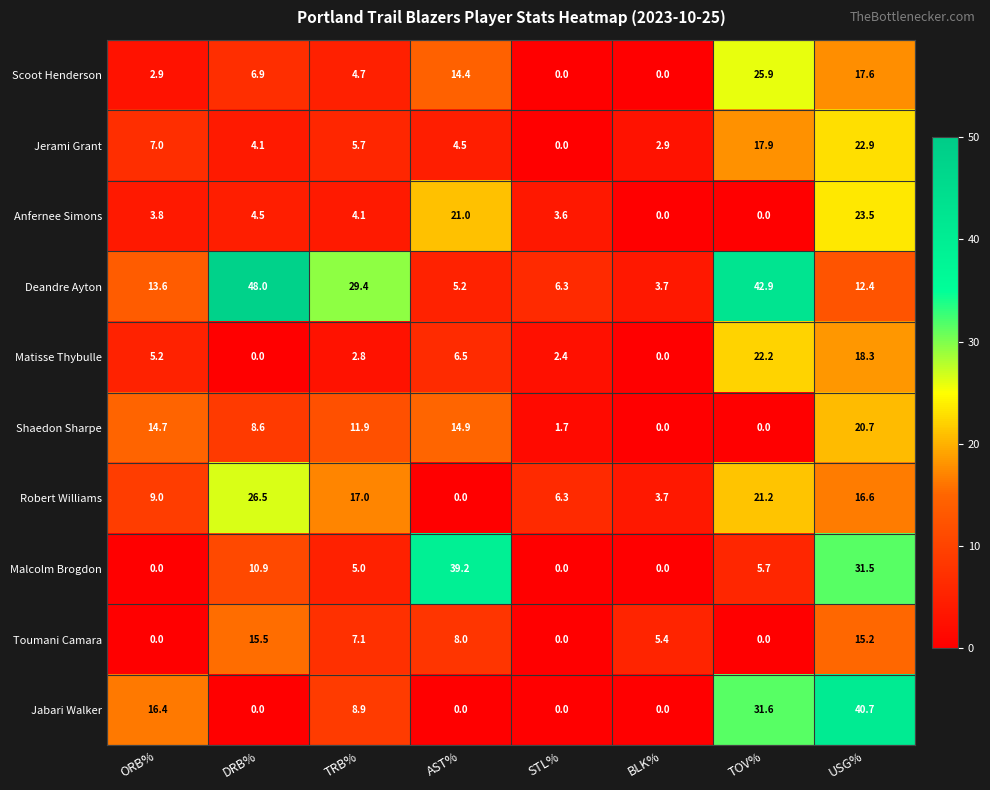

Is the value of Jerami Grant at TRB% greater than the value of Deandre Ayton at TOV%?

No